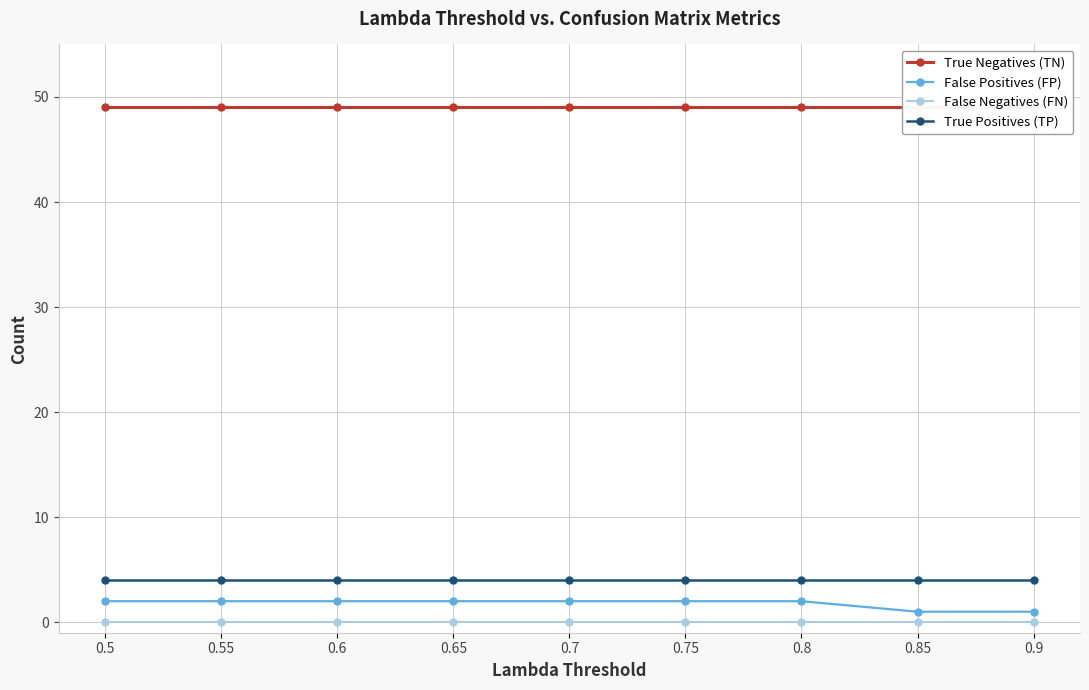

How many series are shown in this chart?

4